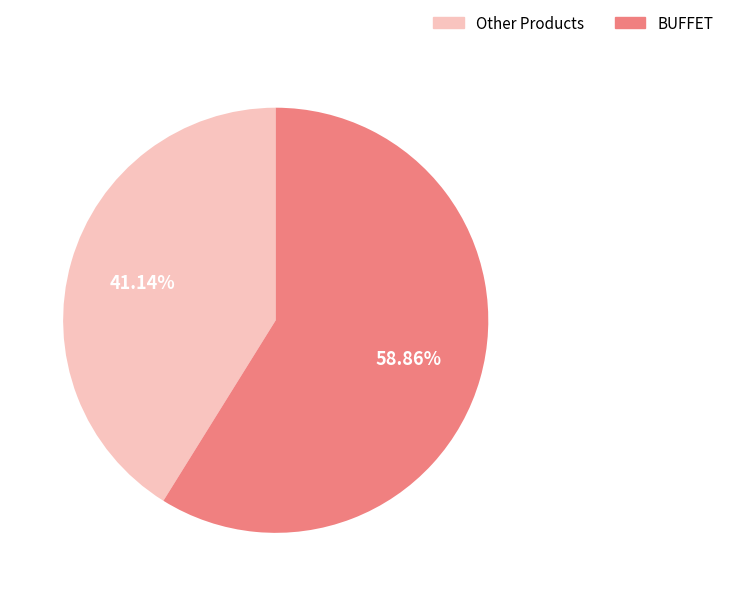

Which category has the biggest portion of the pie?

BUFFET